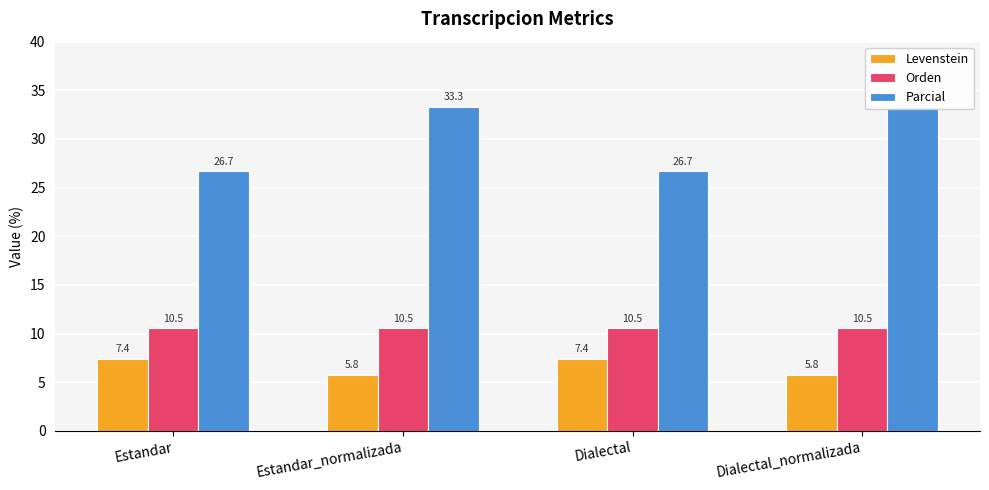

Reading left to right, list all the values displayed in this chart.

Levenstein: 7.4	5.8	7.4	5.8
Orden: 10.5	10.5	10.5	10.5
Parcial: 26.7	33.3	26.7	33.3